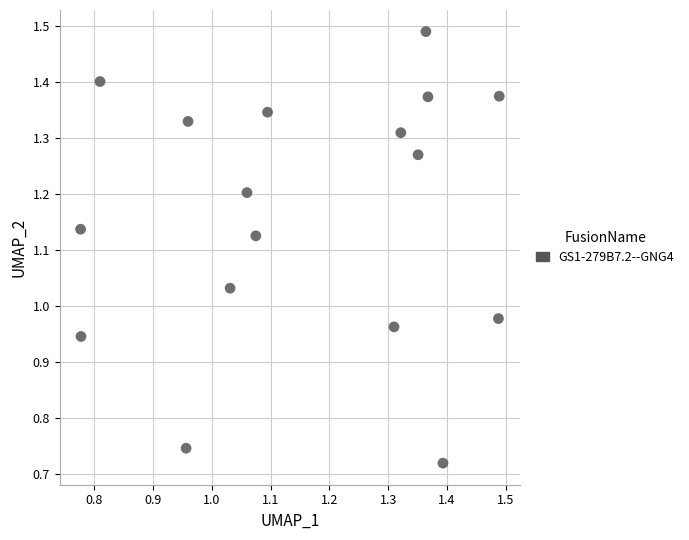

What is the range of Y values (max minus min)?

0.8